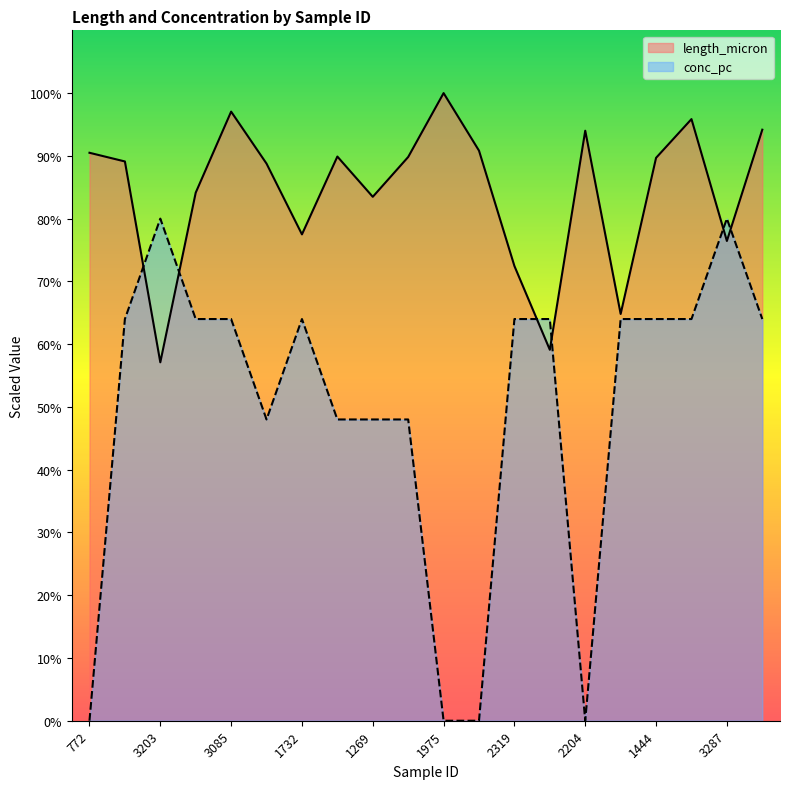

What is the label of the 14th point from the left?

3703